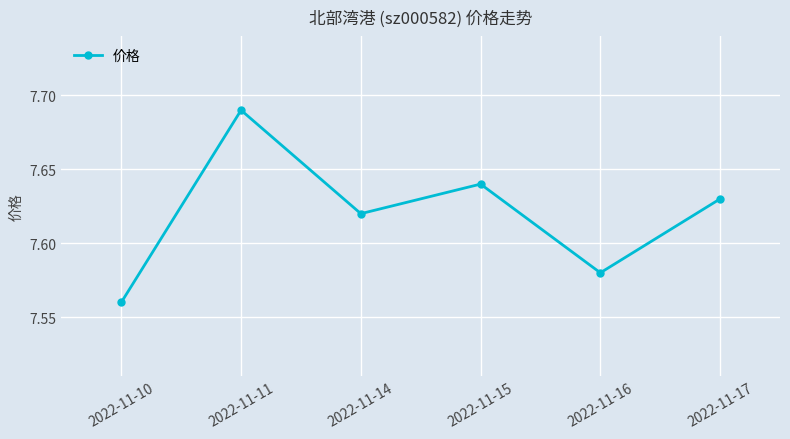

How many distinct data groups are displayed?

1